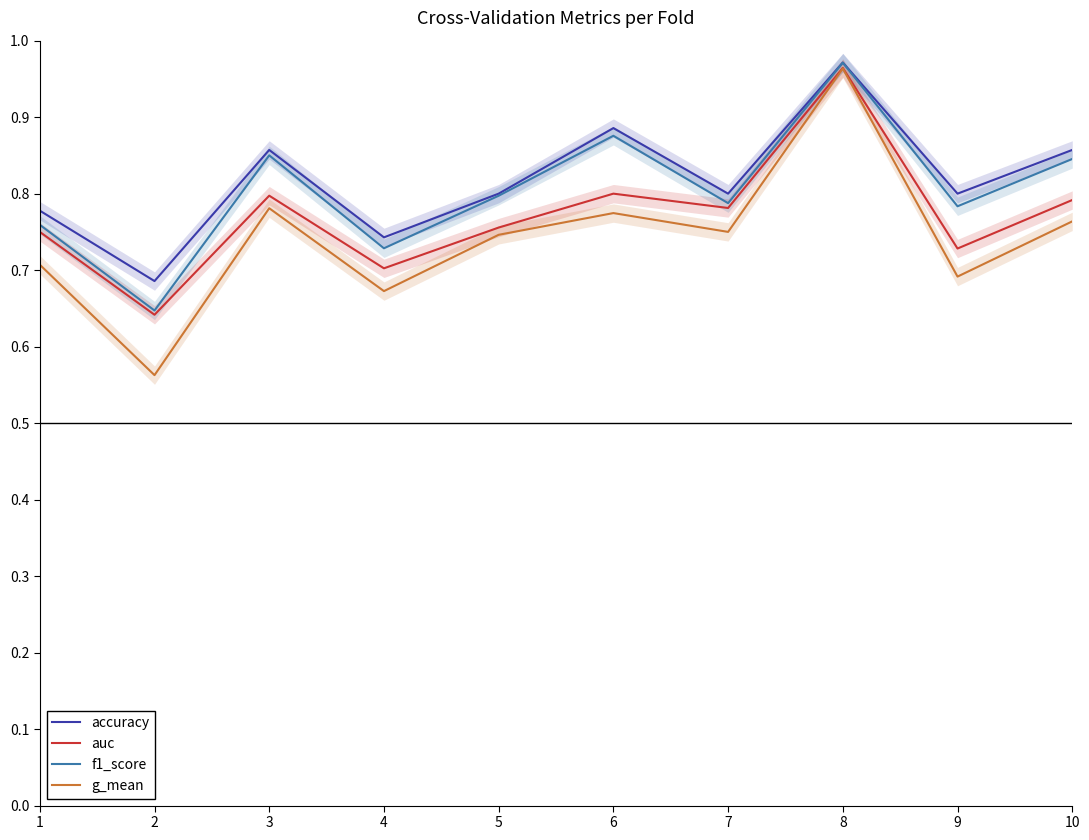

What is the lowest value of the g_mean series?

0.6